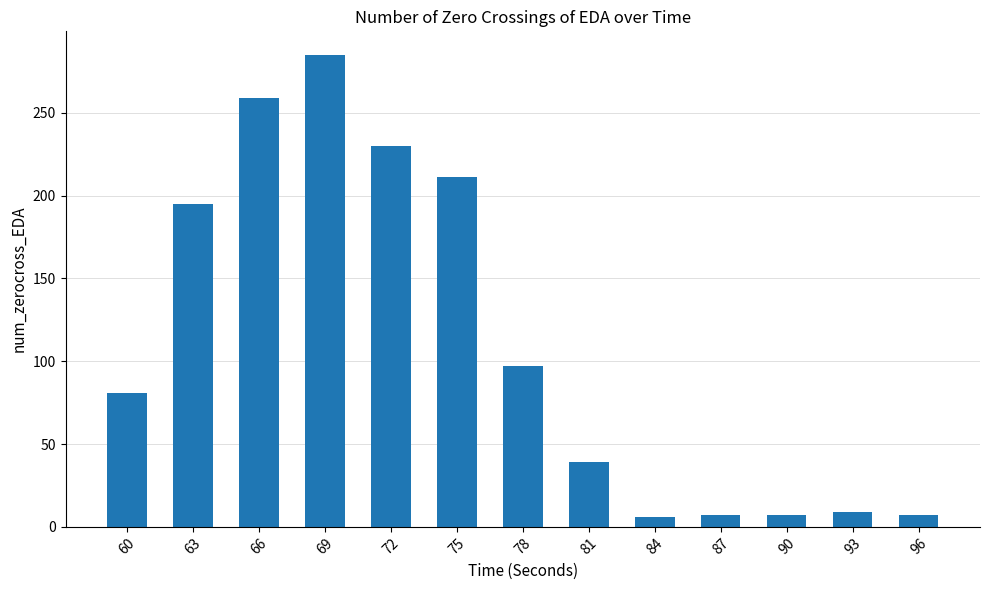

The value at 84 is 6. True or false?

True